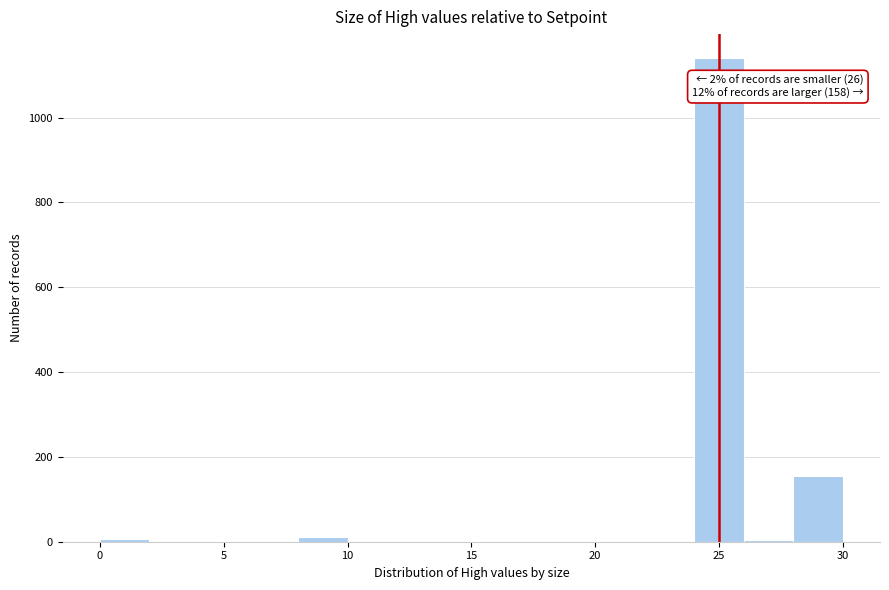

Which range on the x-axis has the tallest bar?

24 to 26